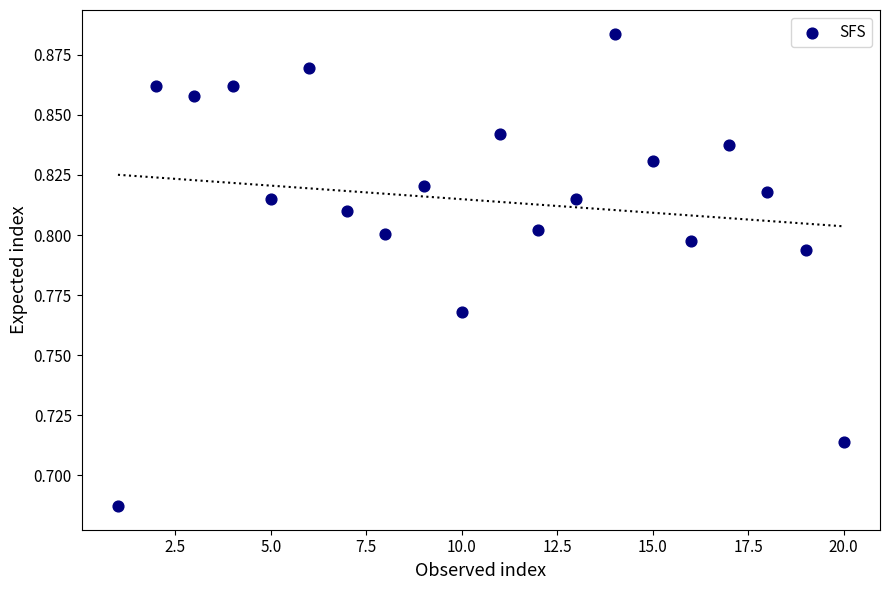

What is the range of X values (max minus min)?

19.0